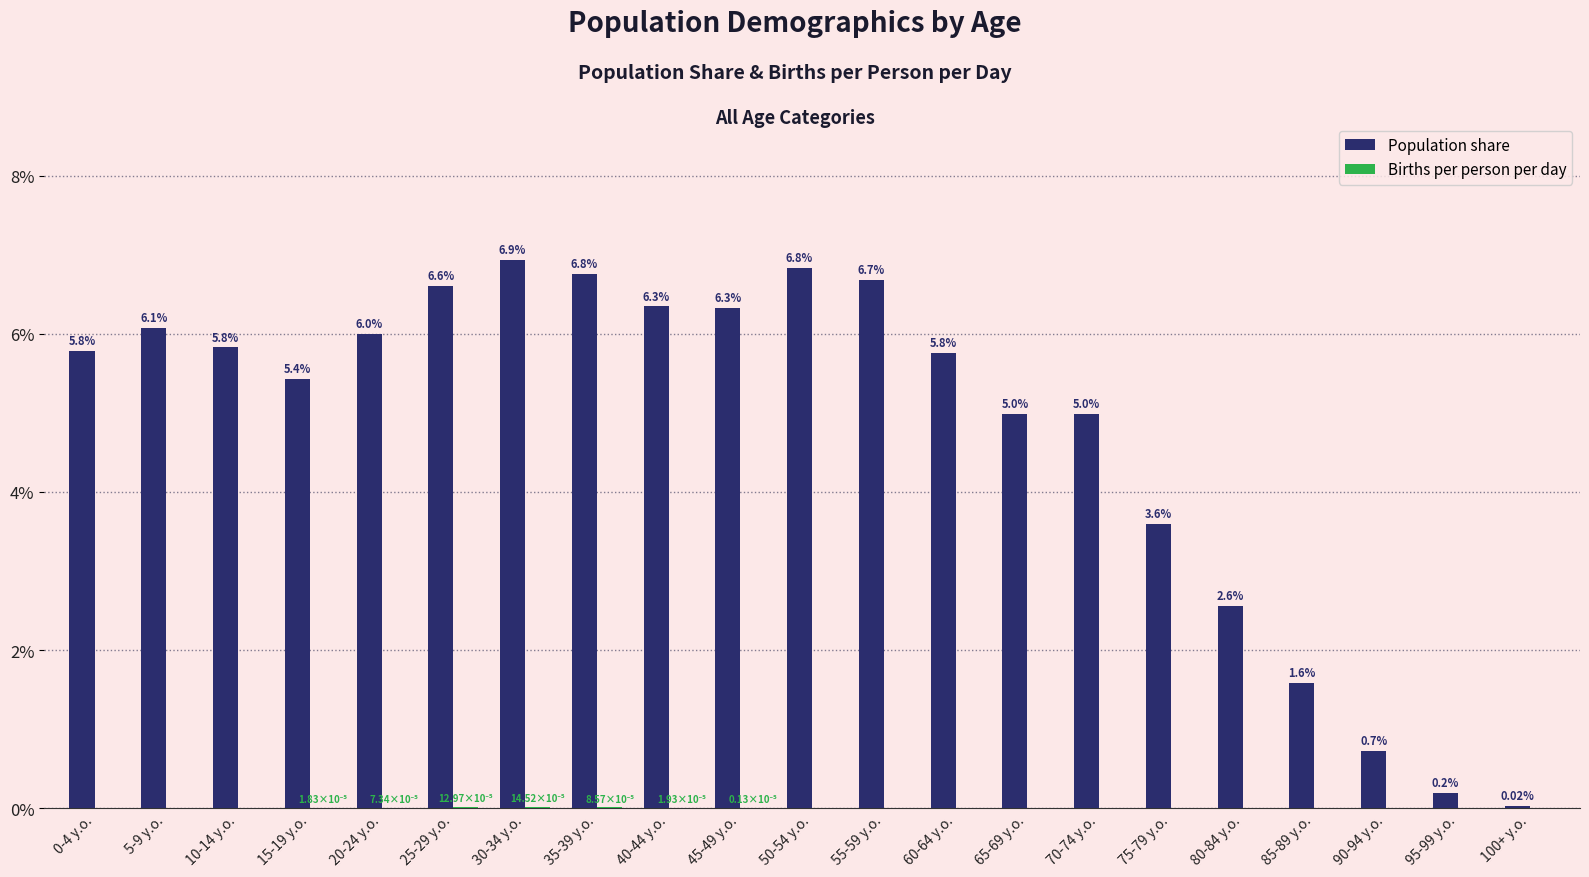

Which series has the widest spread of values?

Population share